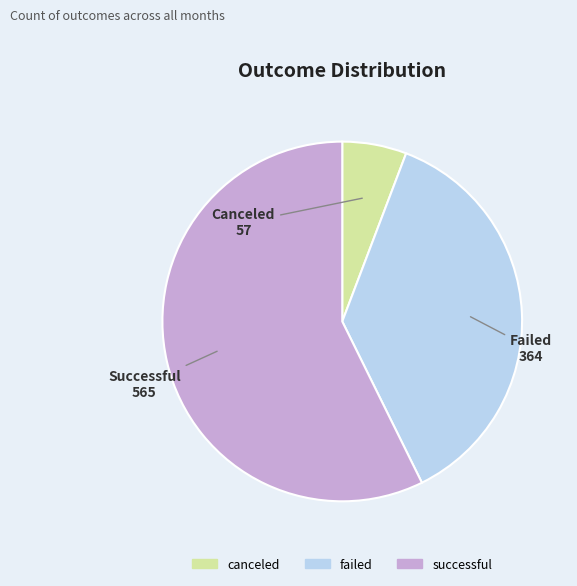

Is the sum of successful and failed greater than half?

Yes